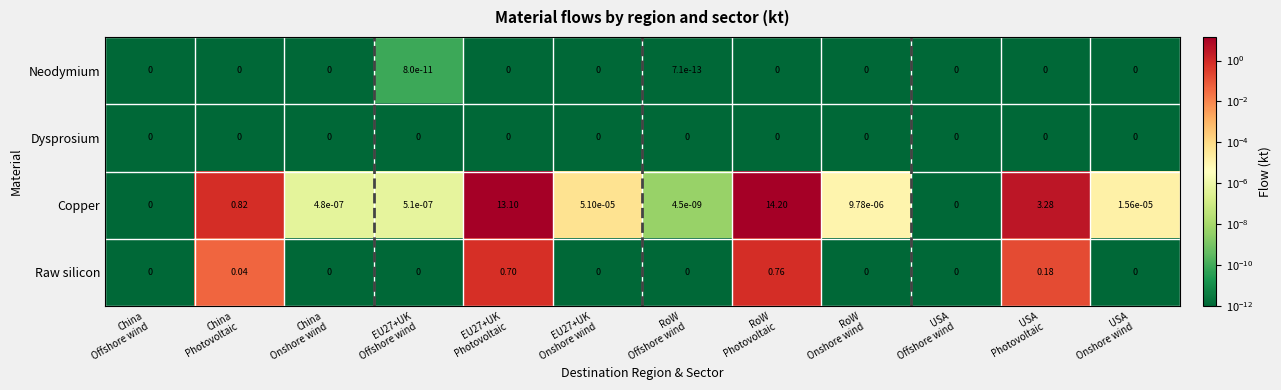

What is the maximum value shown in the chart?

14.2